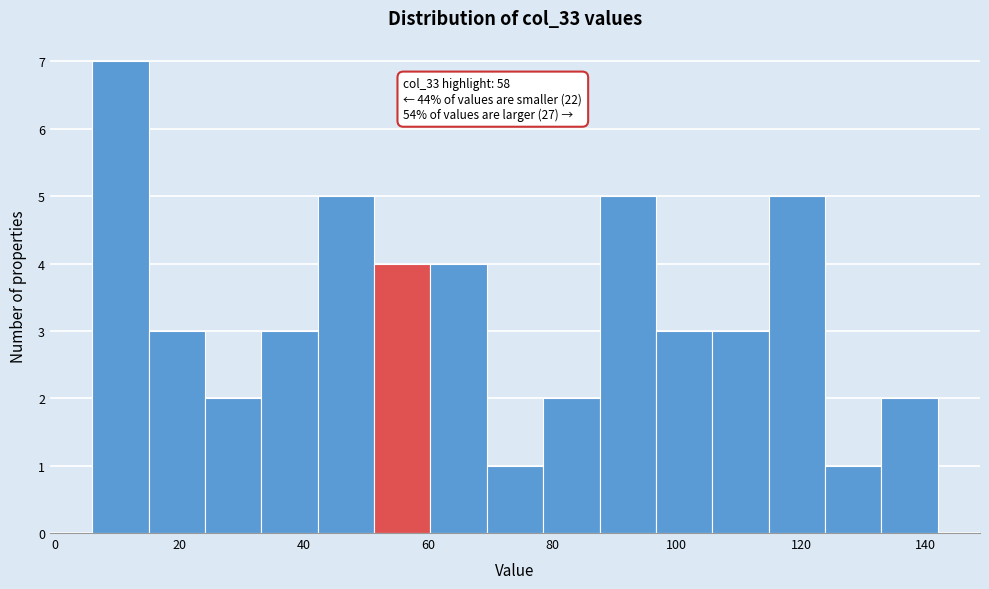

Which range on the x-axis has the tallest bar?

6 to 16